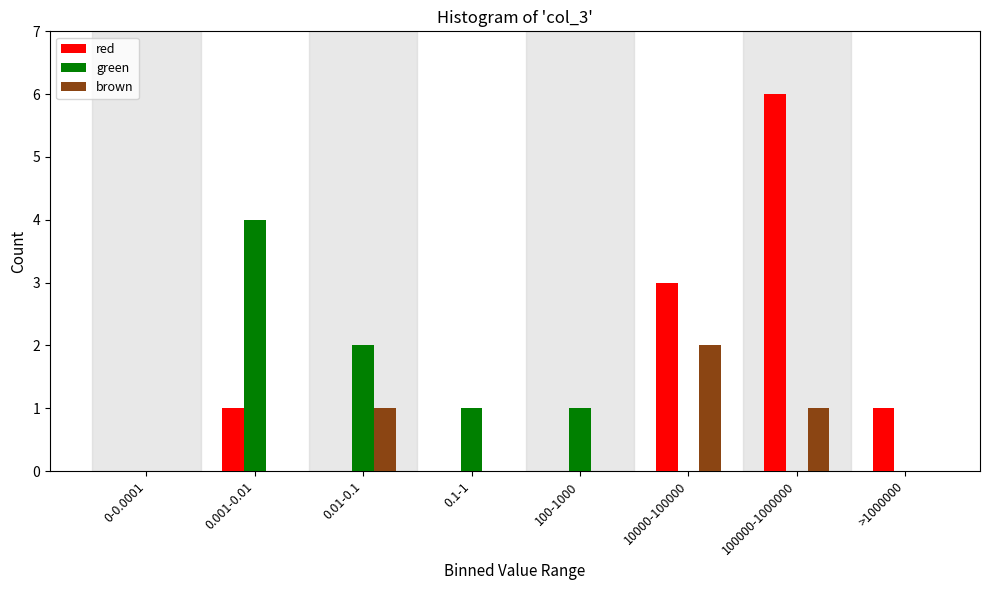

Reading left to right, transcribe all the data shown in this chart.

red: 0-0.0001=0	0.001-0.01=1	0.01-0.1=0	0.1-1=0	100-1000=0	10000-100000=3	100000-1000000=6	>1000000=1
green: 0-0.0001=0	0.001-0.01=4	0.01-0.1=2	0.1-1=1	100-1000=1	10000-100000=0	100000-1000000=0	>1000000=0
brown: 0-0.0001=0	0.001-0.01=0	0.01-0.1=1	0.1-1=0	100-1000=0	10000-100000=2	100000-1000000=1	>1000000=0